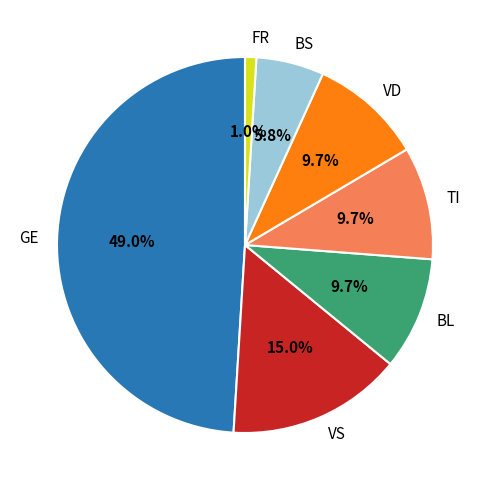

To the nearest percent, what is the combined percentage of VD and BS?

16%